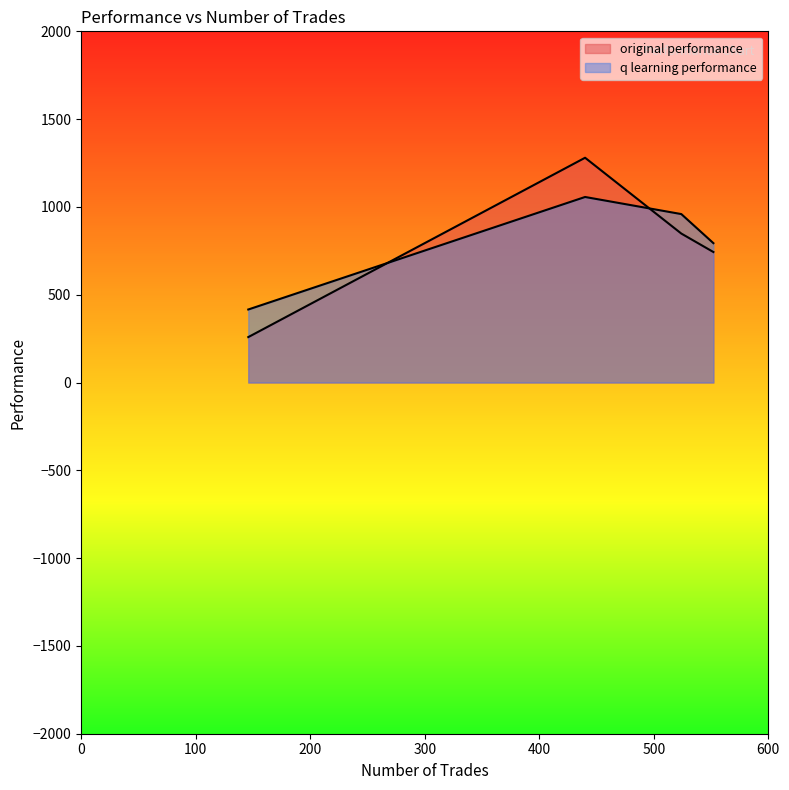

What is the total value across all series at 552?

1536.9